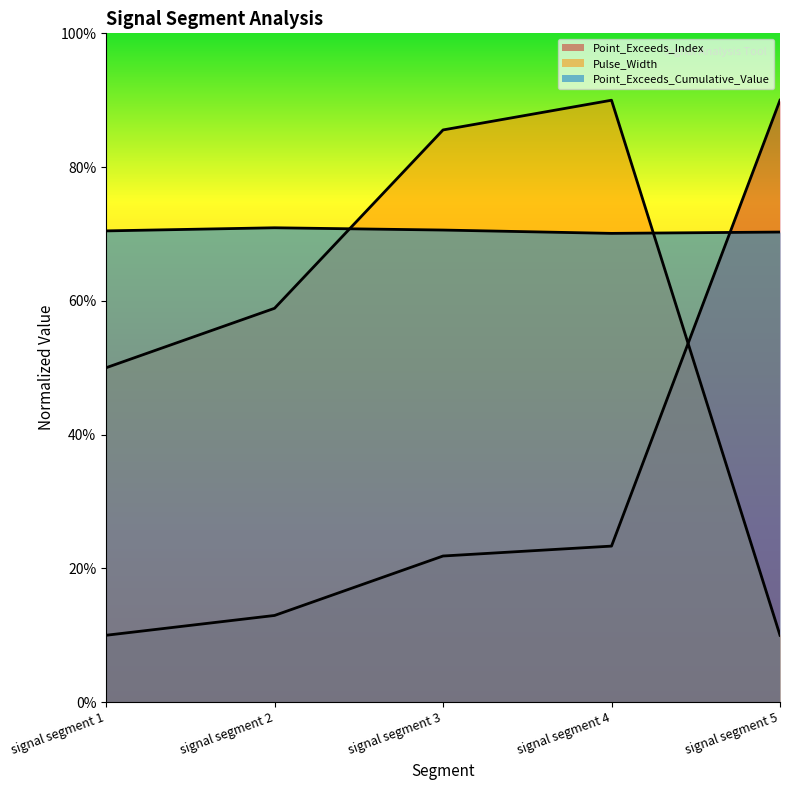

Count the Point_Exceeds_Cumulative_Value values in the range 0 to 1.

5